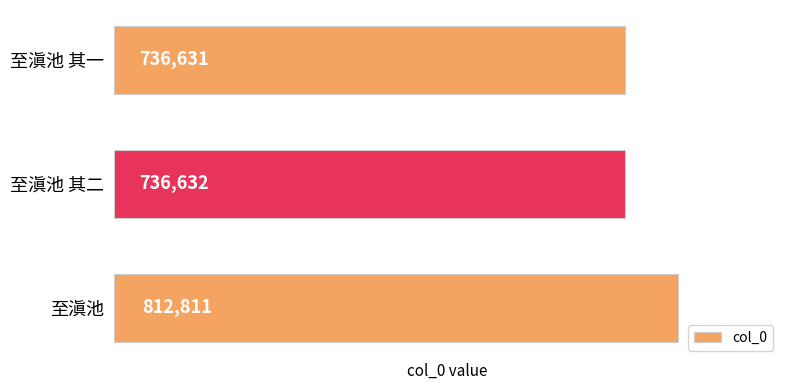

What is the difference between the maximum and minimum values?

76180